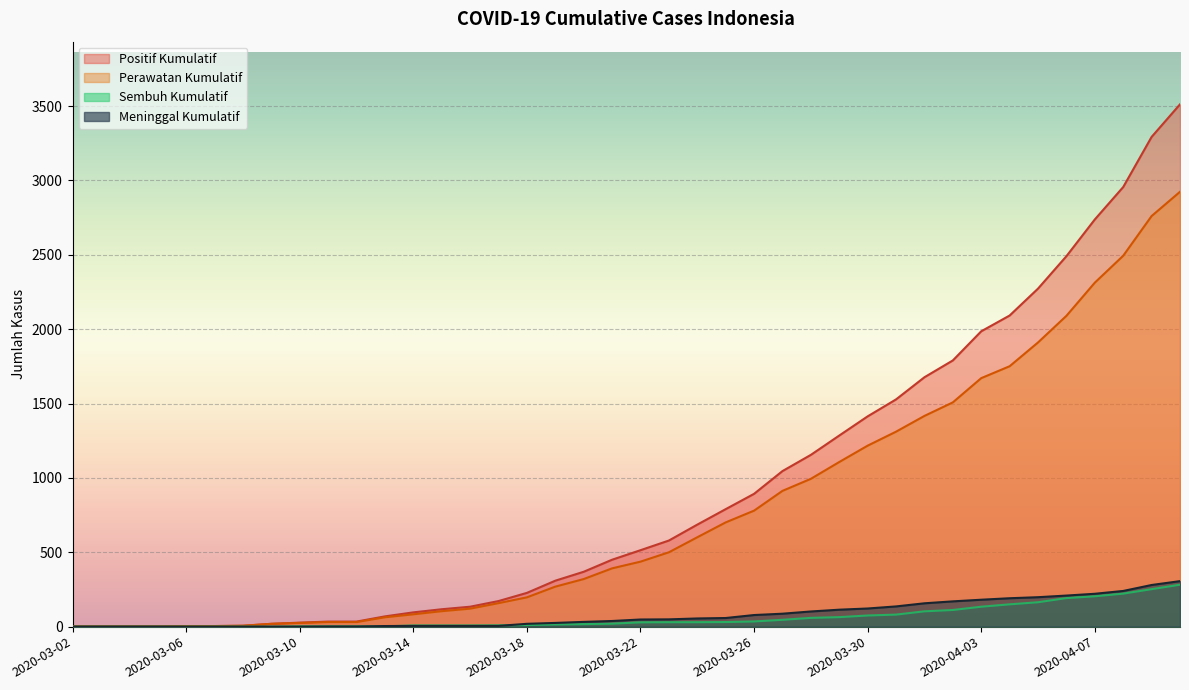

True or false: meninggal_kumulatif and positif_kumulatif intersect in this chart.

False